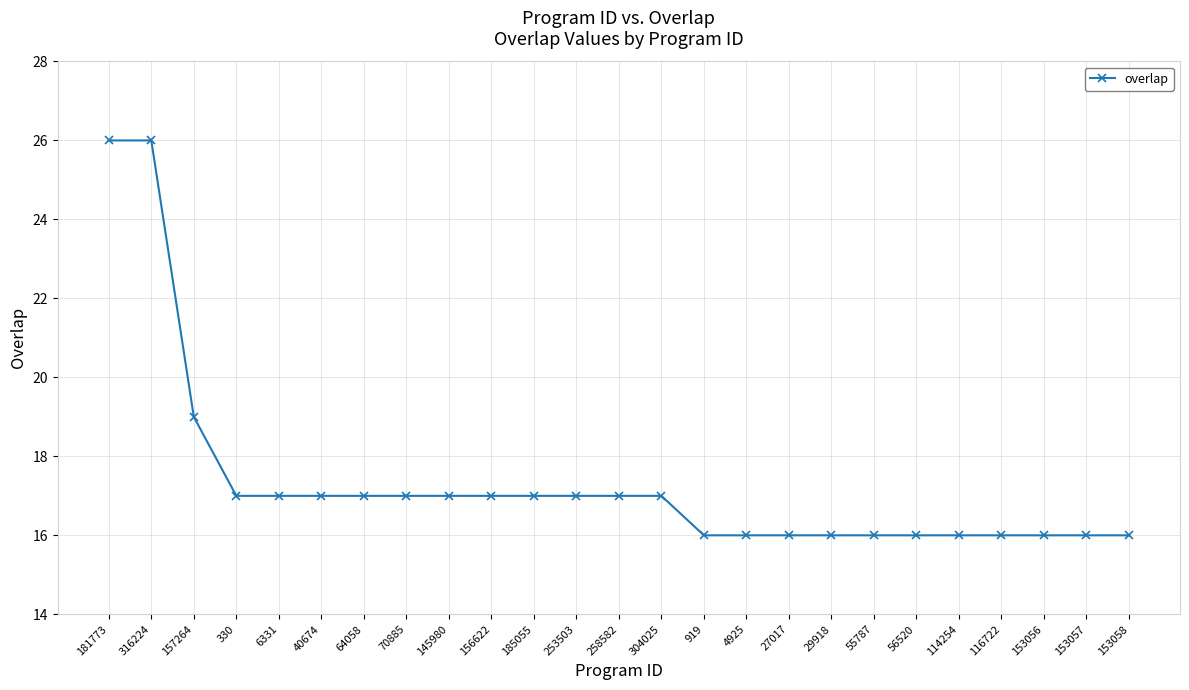

What is the label of the 16th point from the left?

4925